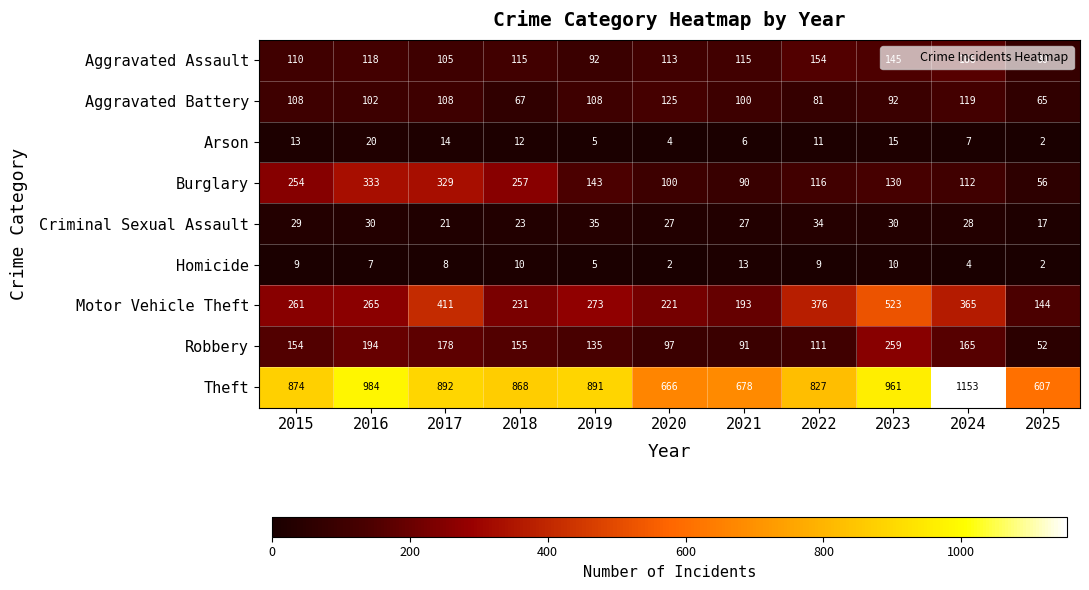

At which label does Arson reach its peak?

2016